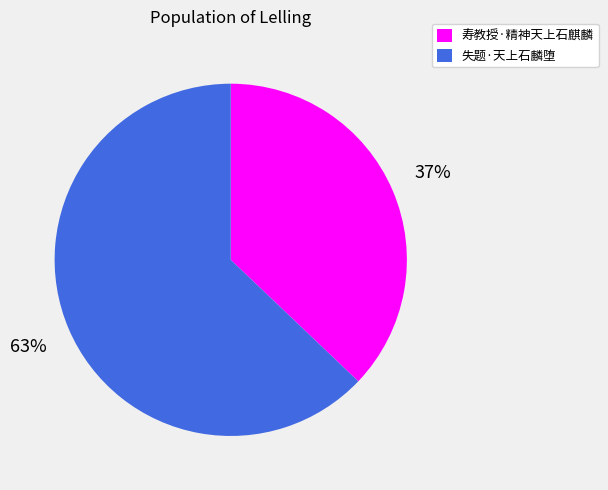

How many segments does this pie chart have?

2